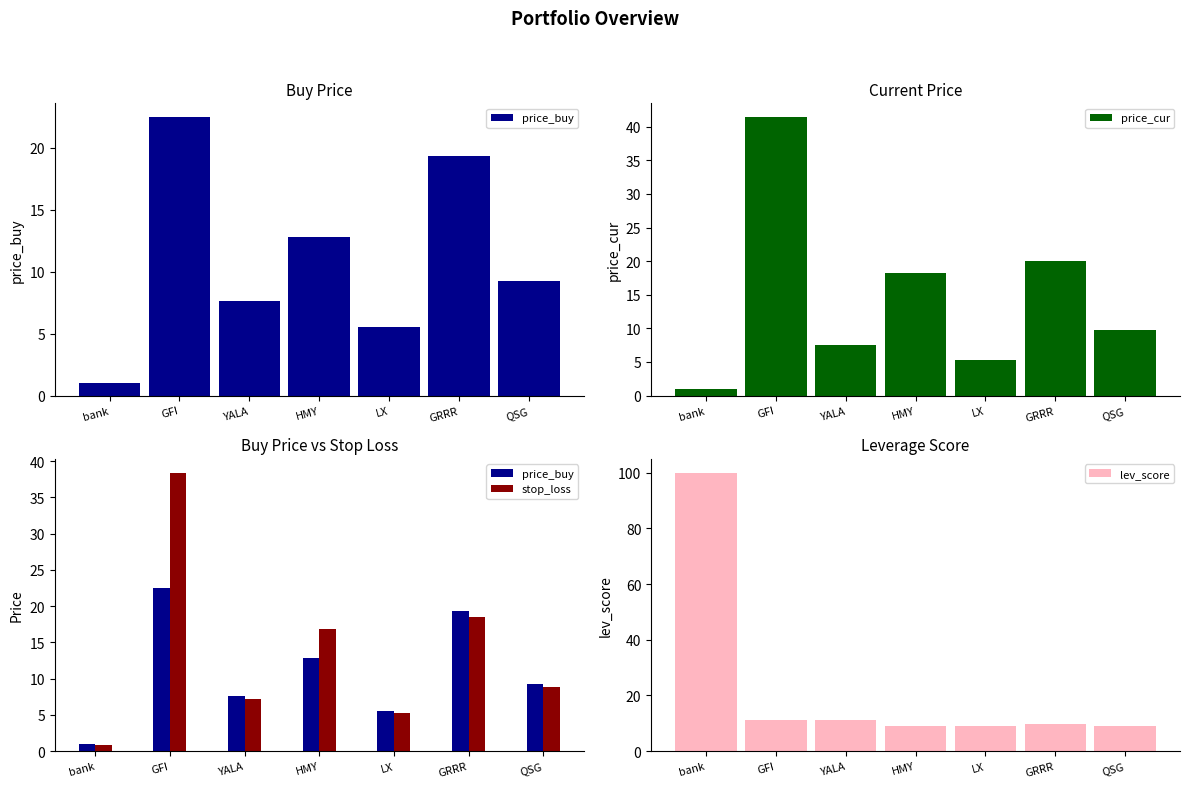

Reading left to right, extract all data points from this chart.

price_buy: 1.0	22.5	7.6	12.8	5.5	19.3	9.3
price_cur: 1.0	41.4	7.6	18.3	5.4	20.0	9.8
stop_loss: 0.9	38.4	7.2	16.8	5.2	18.5	8.8
lev_score: 100.0	11.0	11.0	9.0	9.0	9.7	9.0